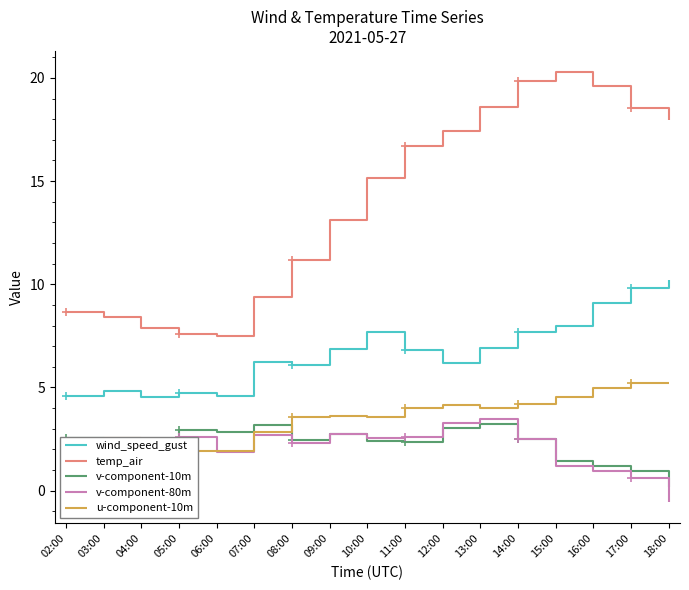

True or false: v-component-80m has a value of 0.7 at 03:00.

False